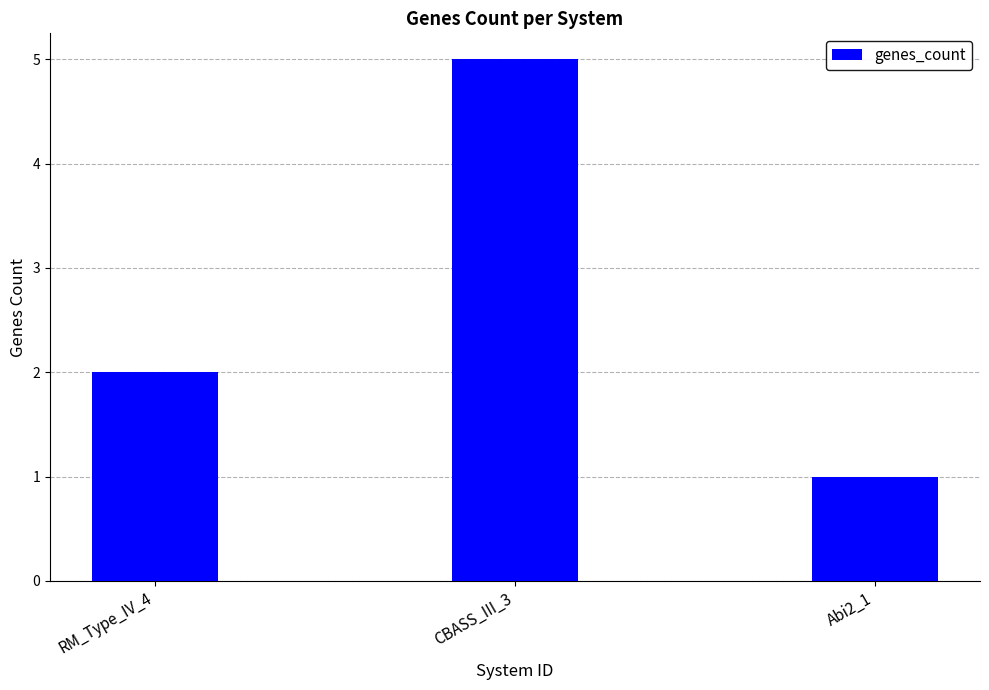

What is the difference between the maximum and minimum values?

4